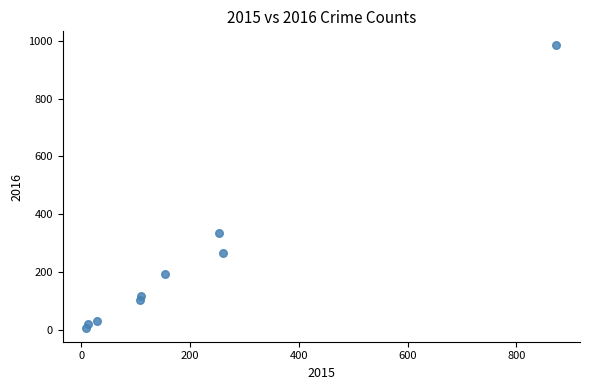

What is the range of Y values (max minus min)?

977